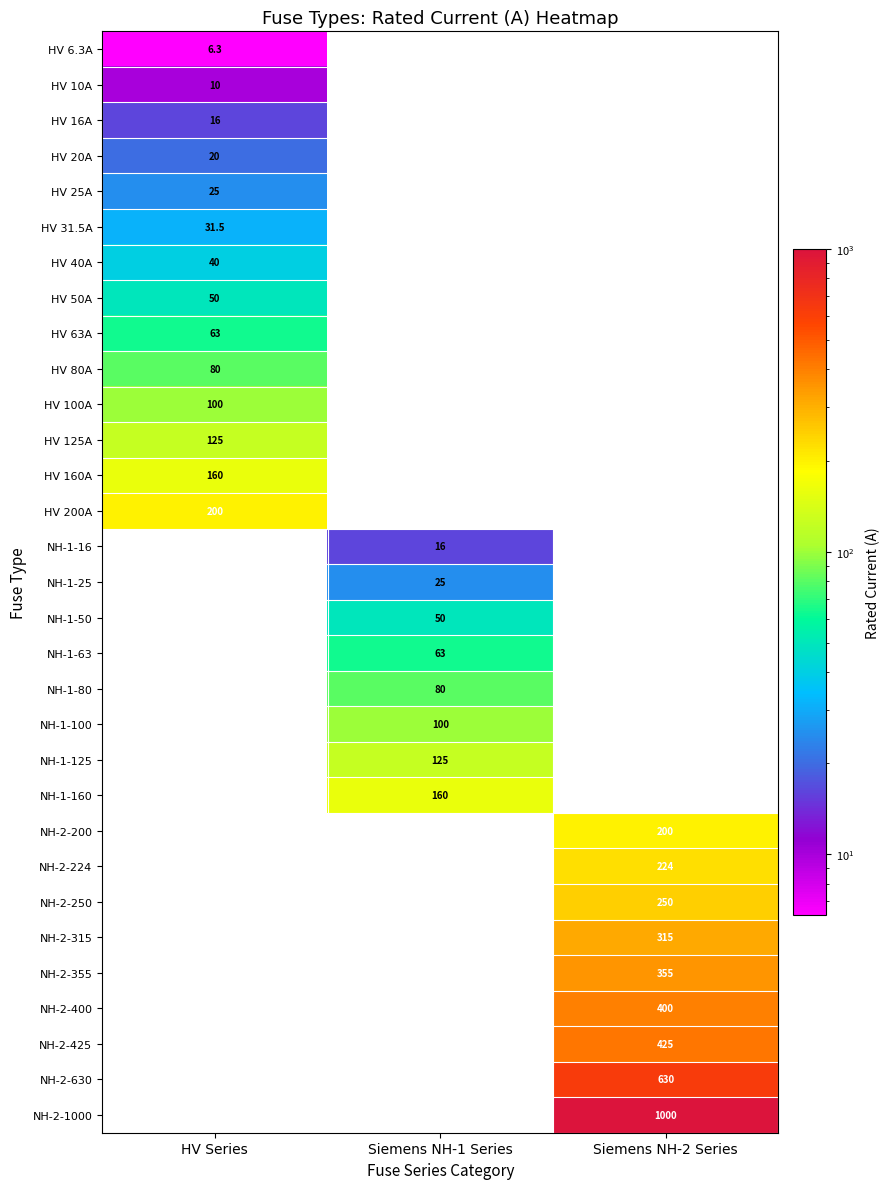

True or false: NH-2-315 has a value of 63.0 at Siemens NH-2 Series.

False